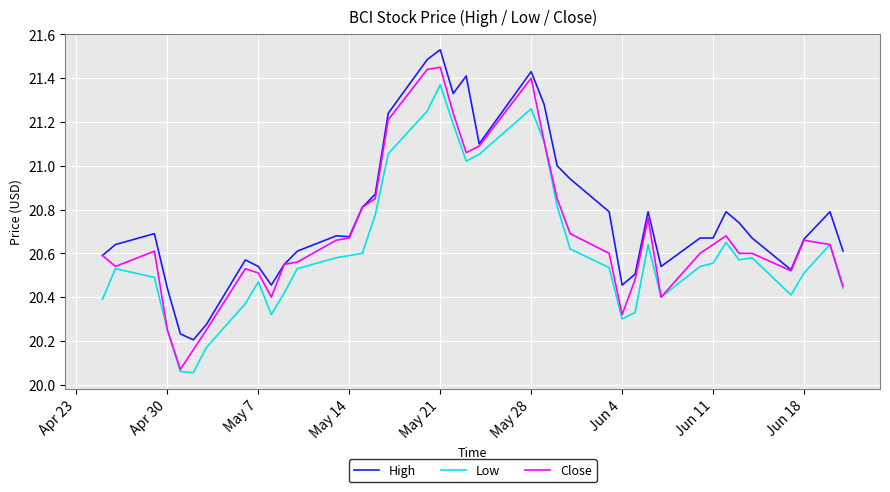

What is the sum of all Close values?

827.5